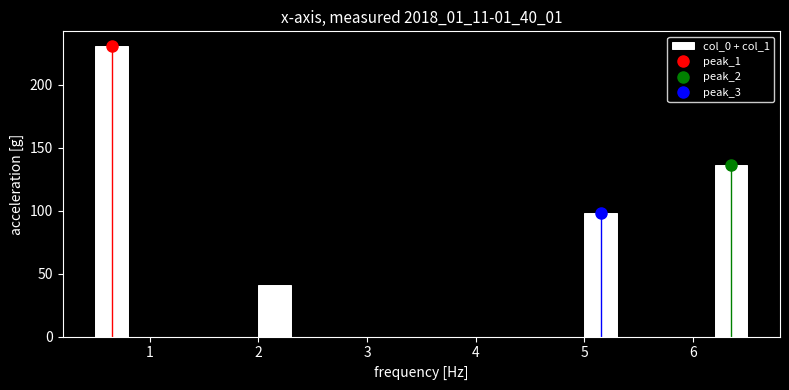

Read against the x-axis, roughly where is the centre of the tallest bar?

0.7